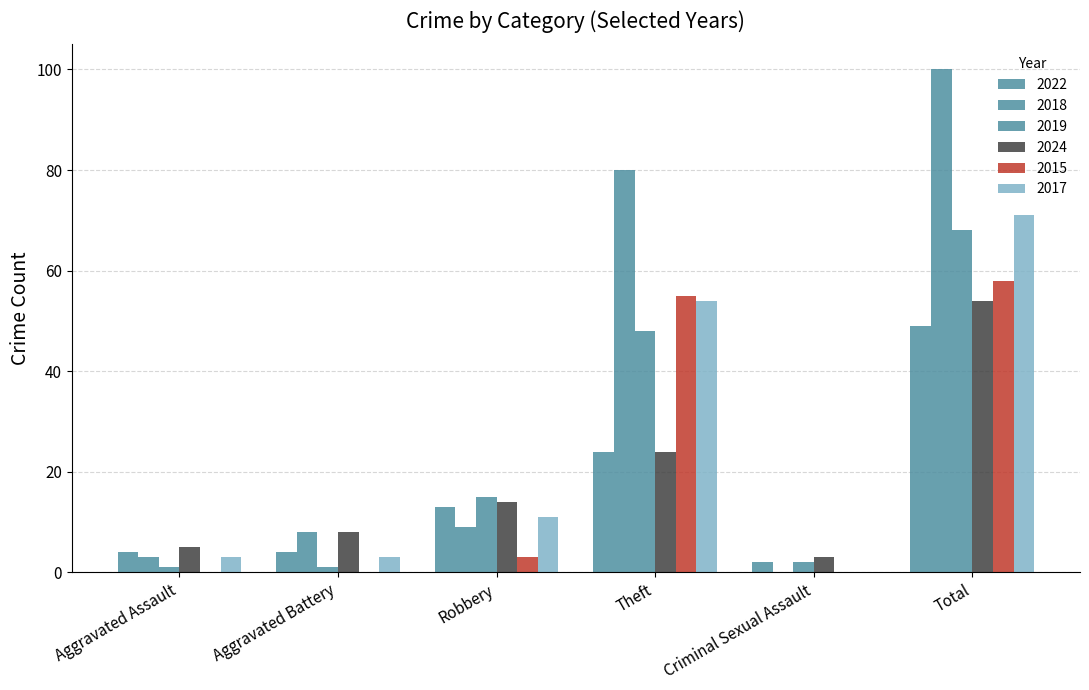

What is the total value across all series at Robbery?

65